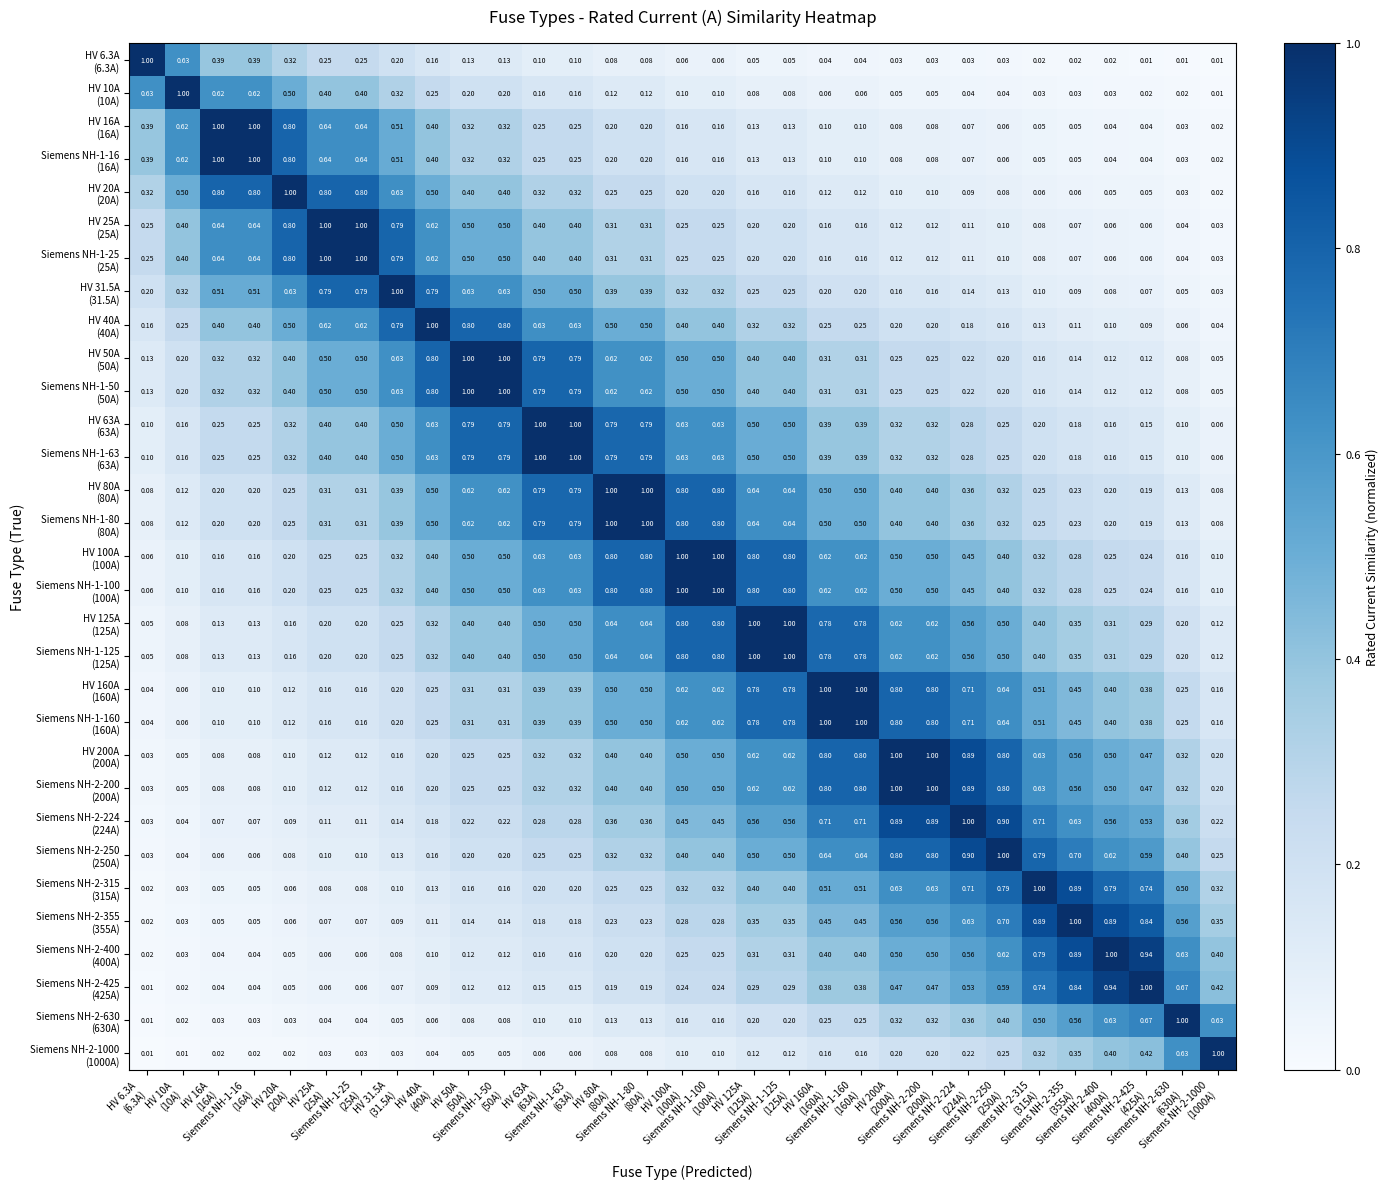

What is the spread (max minus min) of values at Siemens NH-1-80
(80A)?

0.9